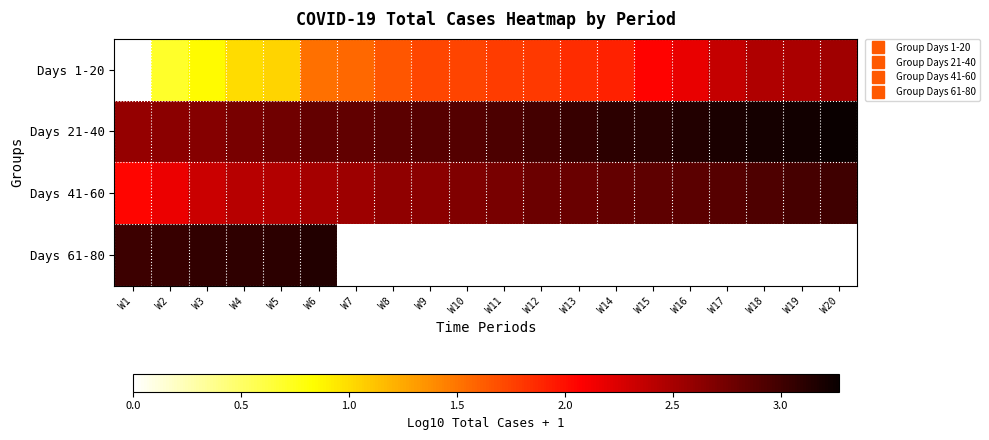

True or false: Days 21-40 has a value of 2.9 at W9.

True